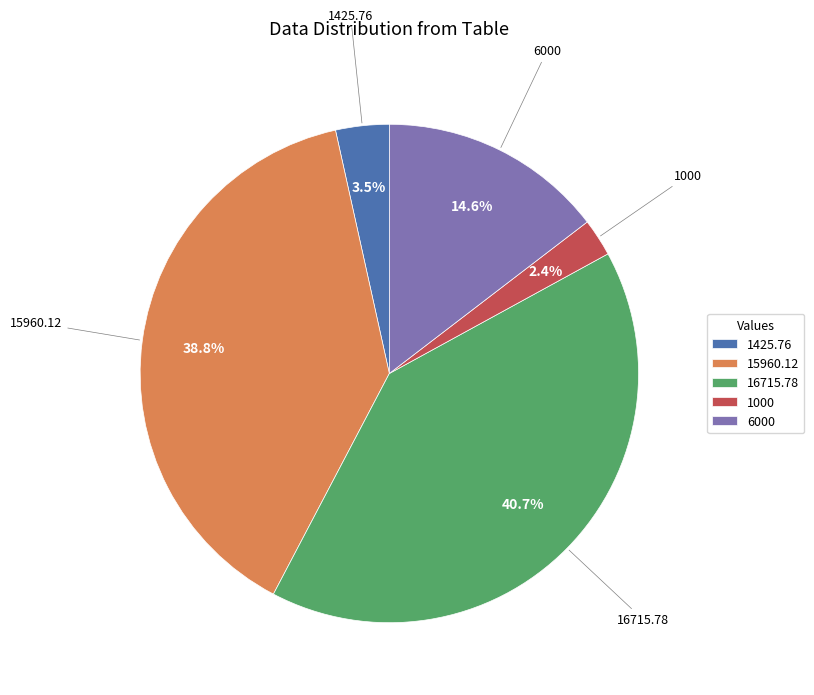

Is the sum of 6000 and 16715.78 greater than half?

Yes